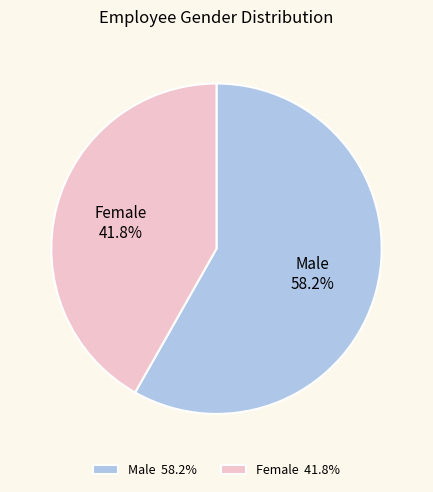

To the nearest percent, what is the combined percentage of Female and Male?

100%